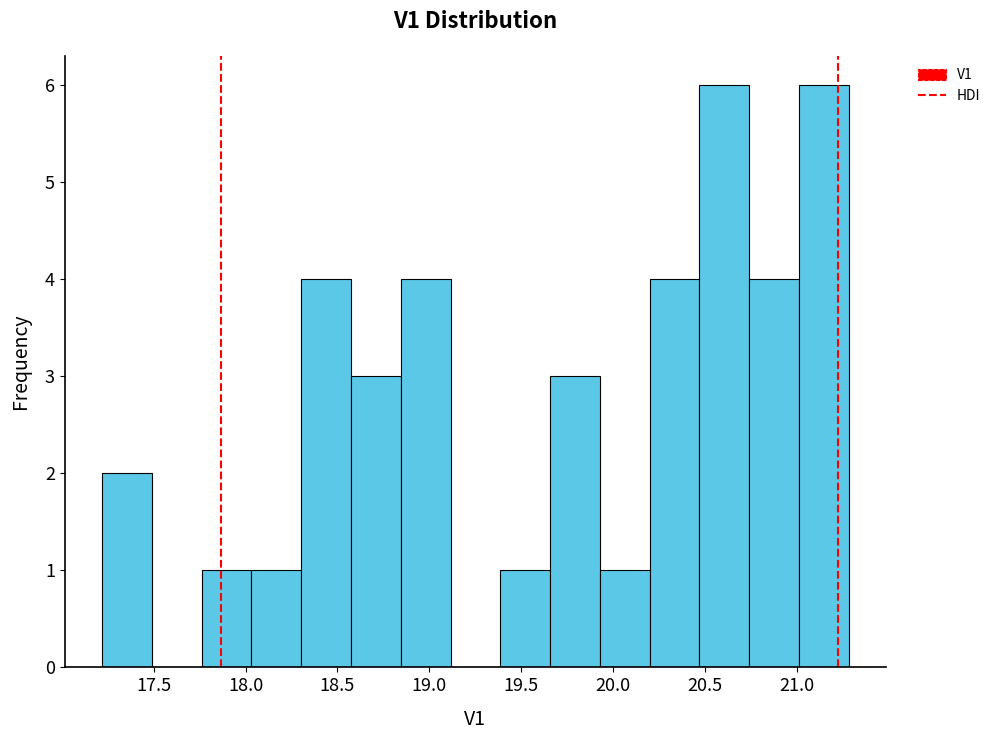

How tall is the bar that spans 20.45 to 20.75 on the x-axis? Neither the bar edges nor the heights are printed on the chart, so give them approximately, as read against the axes.

6